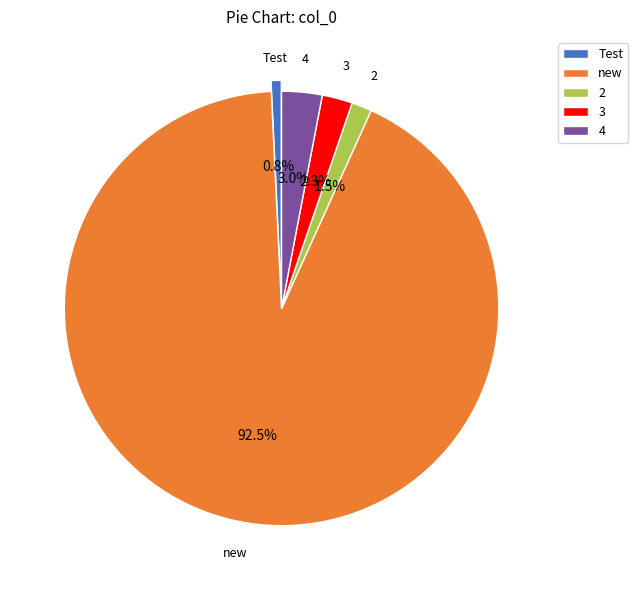

How many segments does this pie chart have?

5